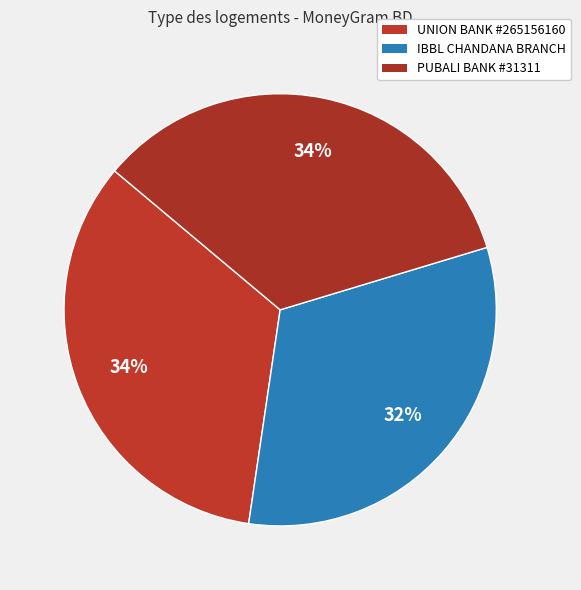

Is there a majority slice in this chart?

No